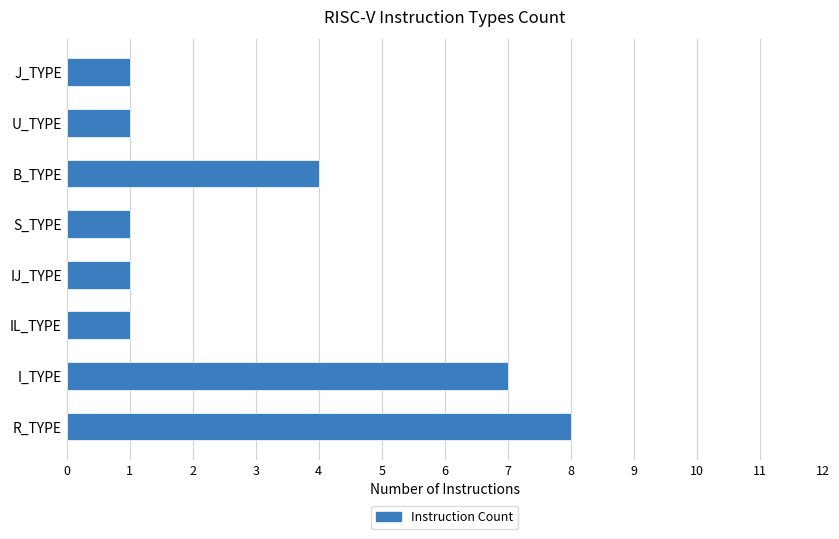

Reading bottom to top, transcribe all the data shown in this chart.

R_TYPE=8	I_TYPE=7	IL_TYPE=1	IJ_TYPE=1	S_TYPE=1	B_TYPE=4	U_TYPE=1	J_TYPE=1